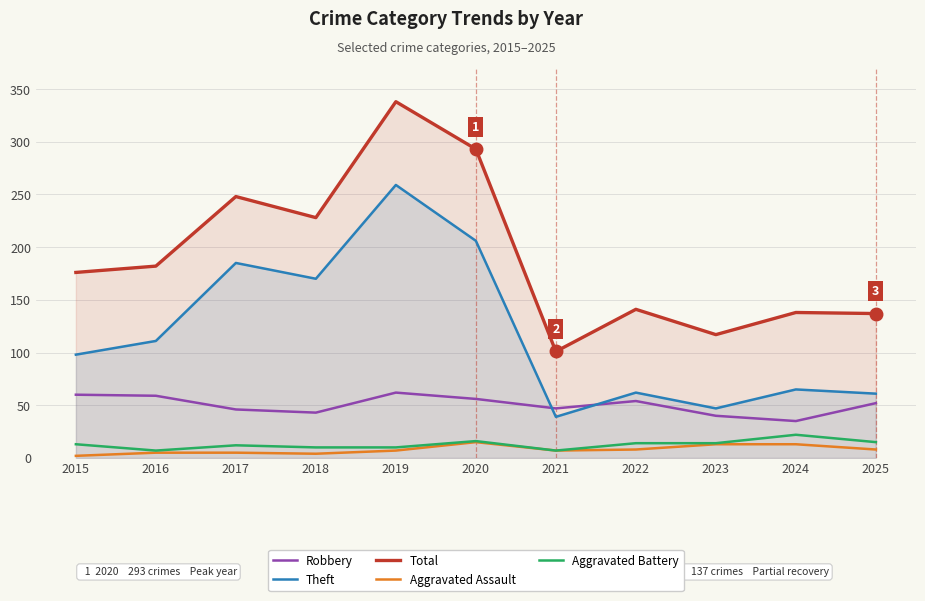

Which label corresponds to the smallest value in the chart?

2015